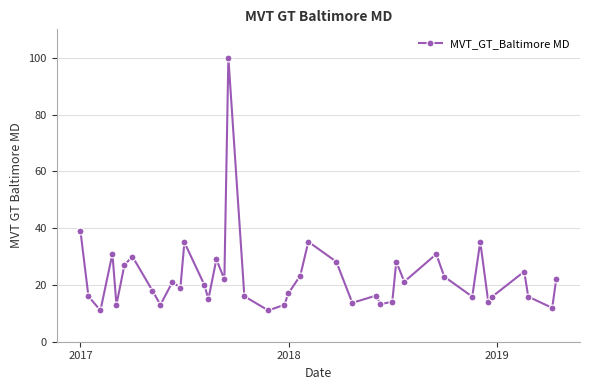

True or false: the data has more than 1 interior local peaks.

True